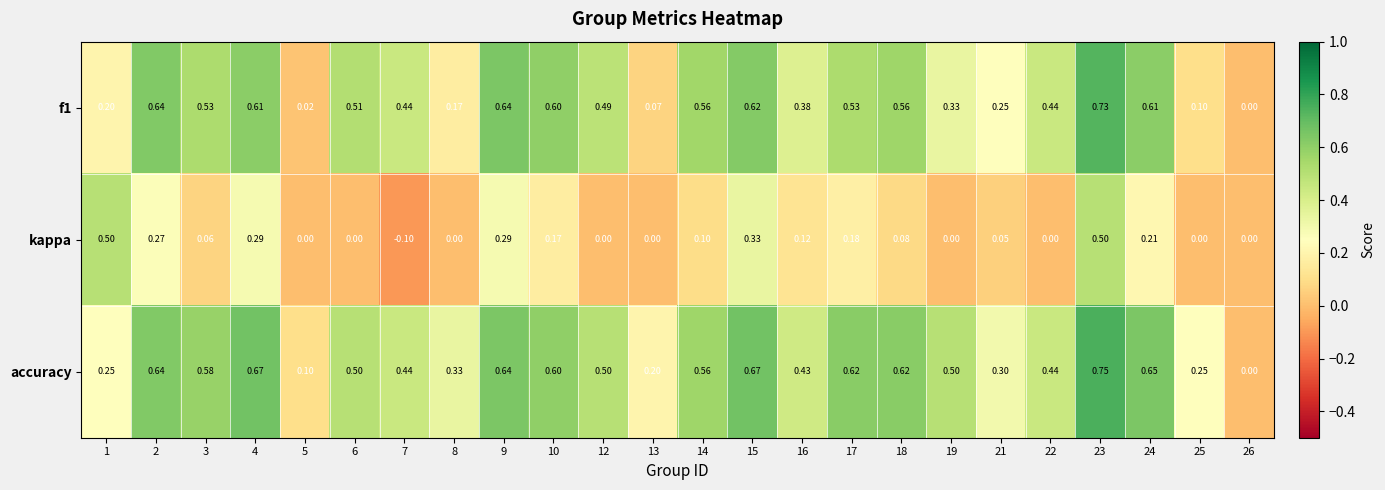

Which series has the largest total across all categories?

accuracy